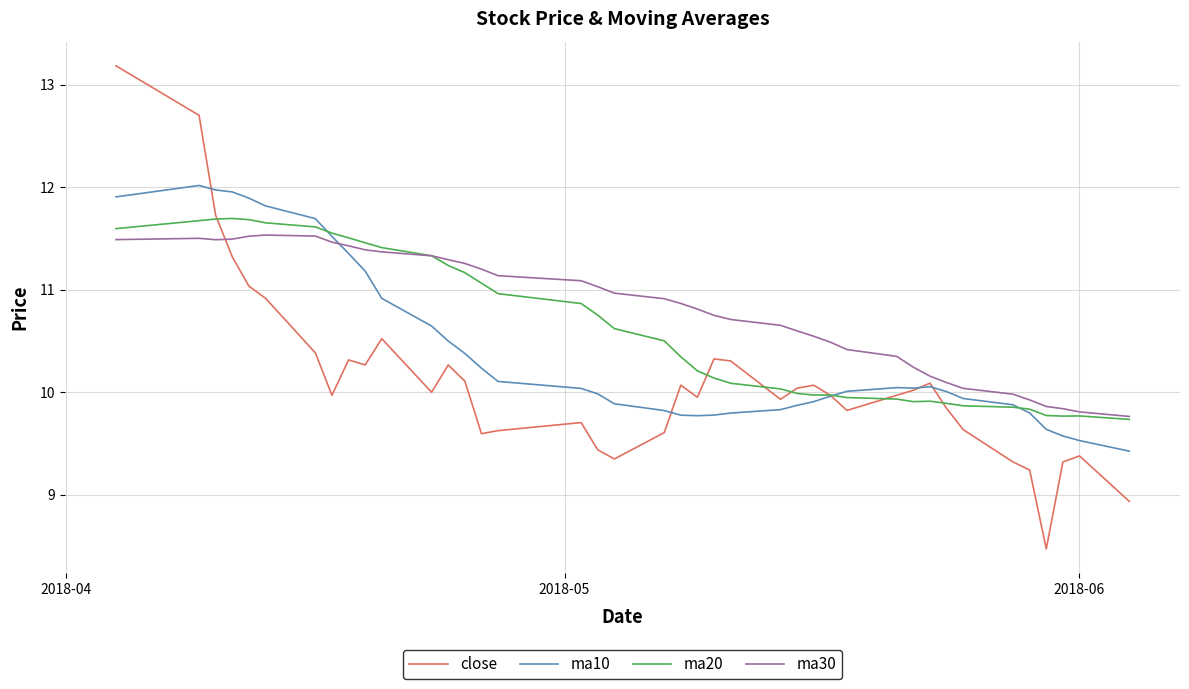

What is the difference between the second highest and minimum values in the ma30 series?

1.8